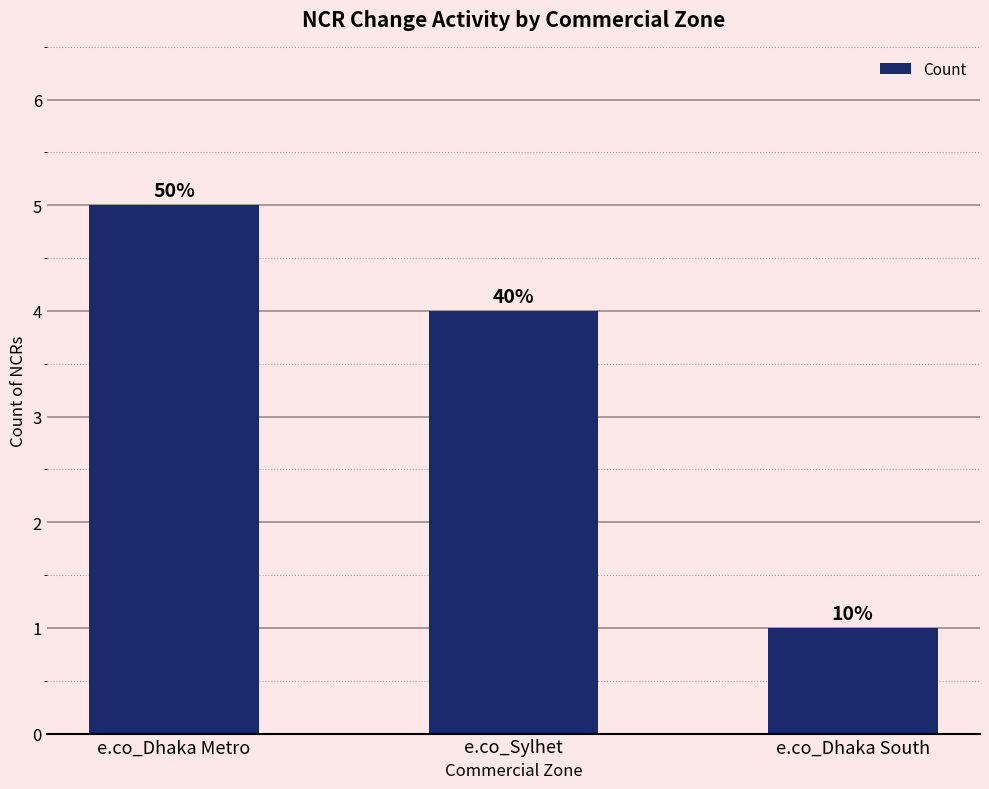

What is the change in value from e.co_Dhaka Metro to e.co_Dhaka South?

-4